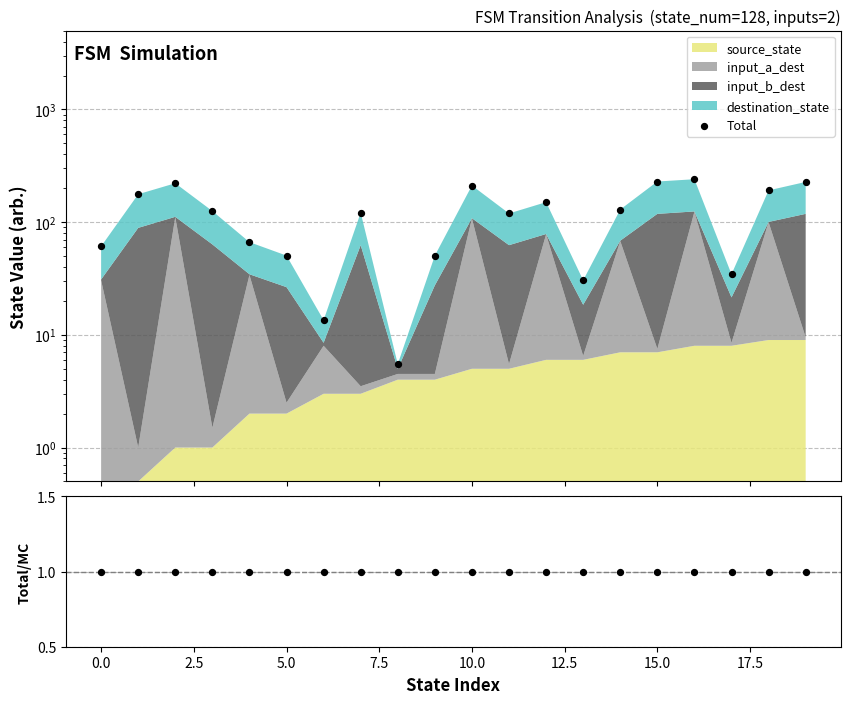

Which series reaches the maximum Y coordinate?

Total